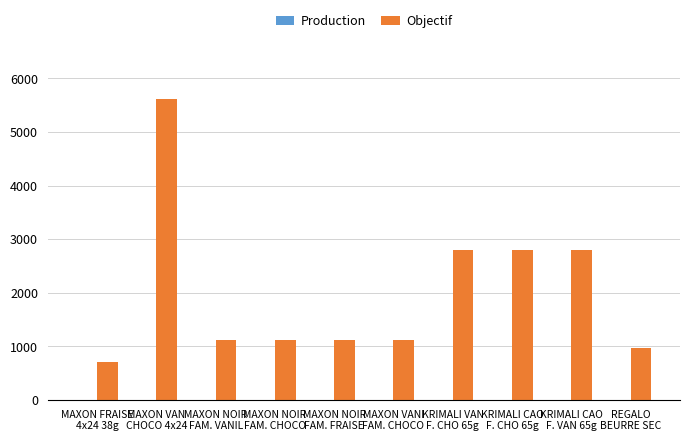

What is the value of the 5th bar from the left?

1122